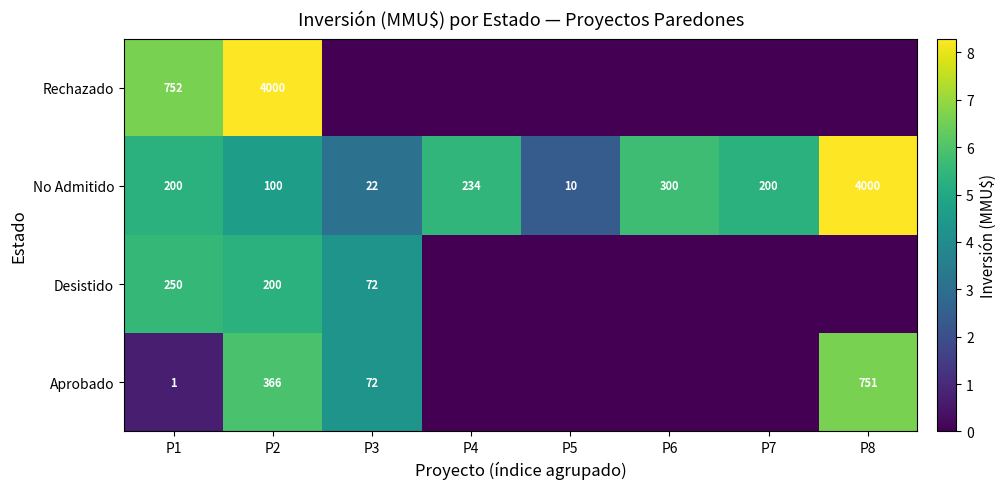

What is the highest value of the No Admitido series?

4000